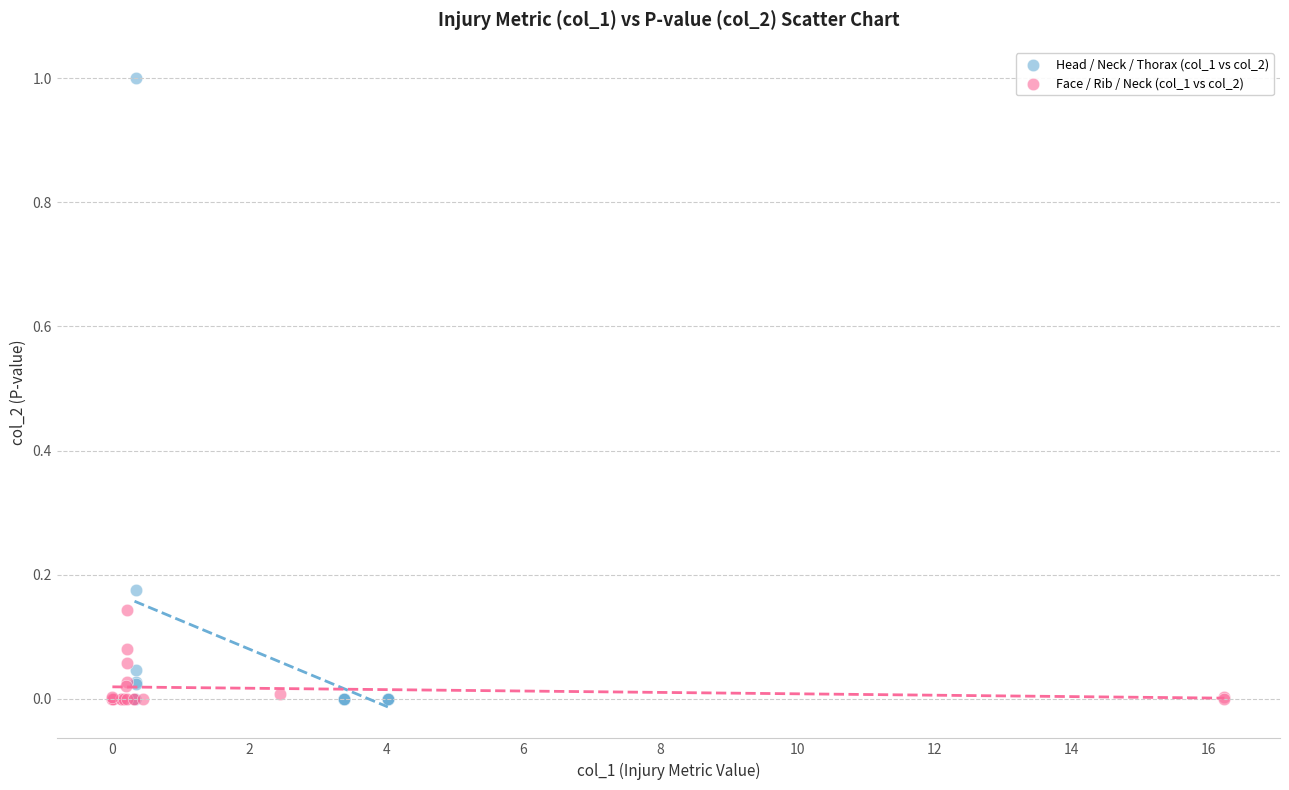

Which series reaches the maximum Y coordinate?

Head / Neck / Thorax (col_1 vs col_2)